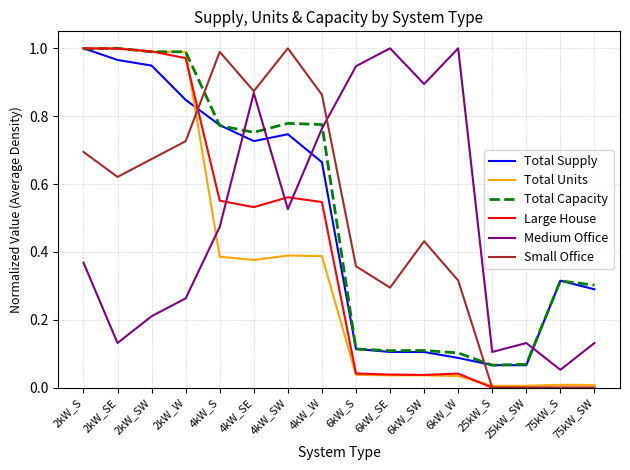

What are all the series names shown in the legend?

Total Supply, Total Units, Total Capacity, Large House, Medium Office, Small Office